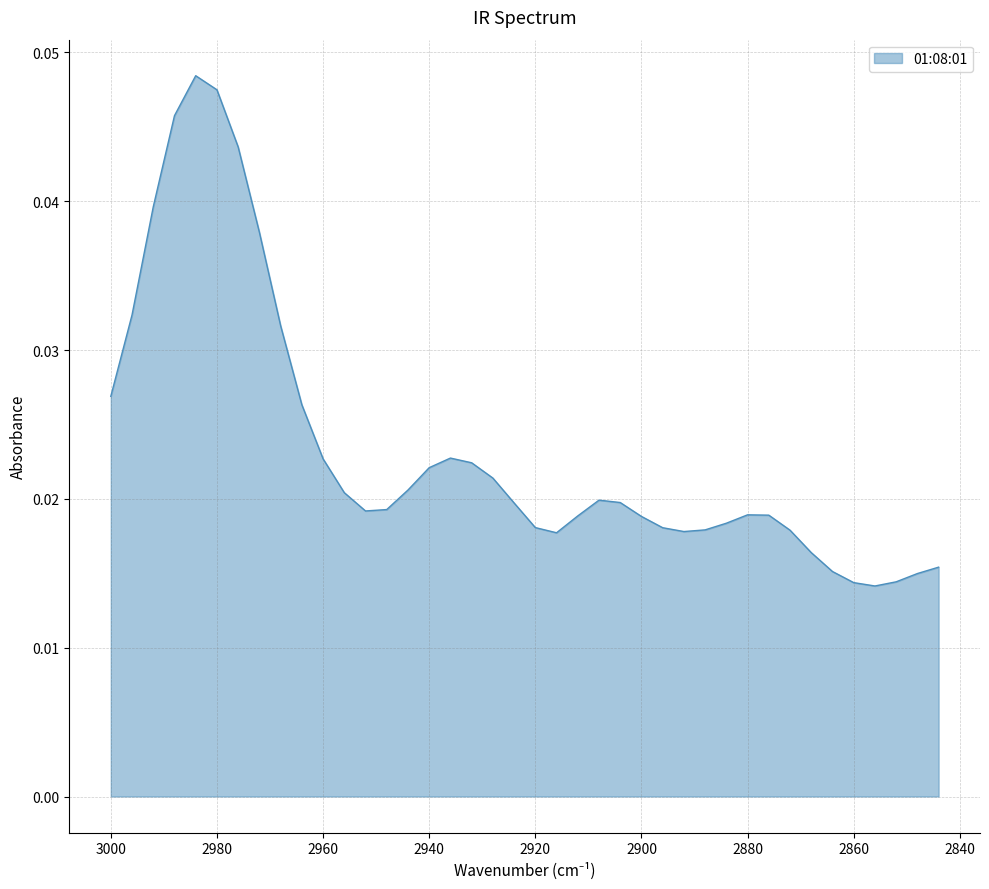

How many values are between 0 and 1?

40